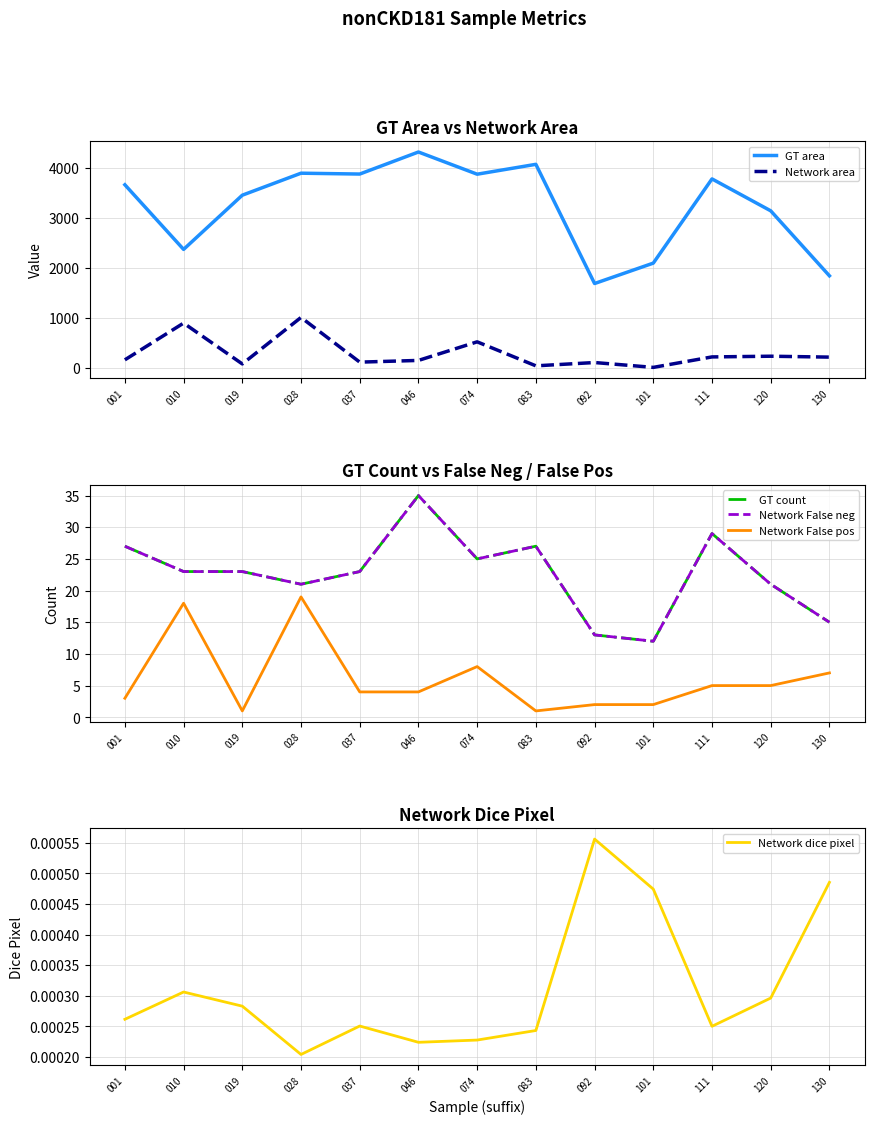

Between 028 and 130, which series saw the biggest shift?

GT area